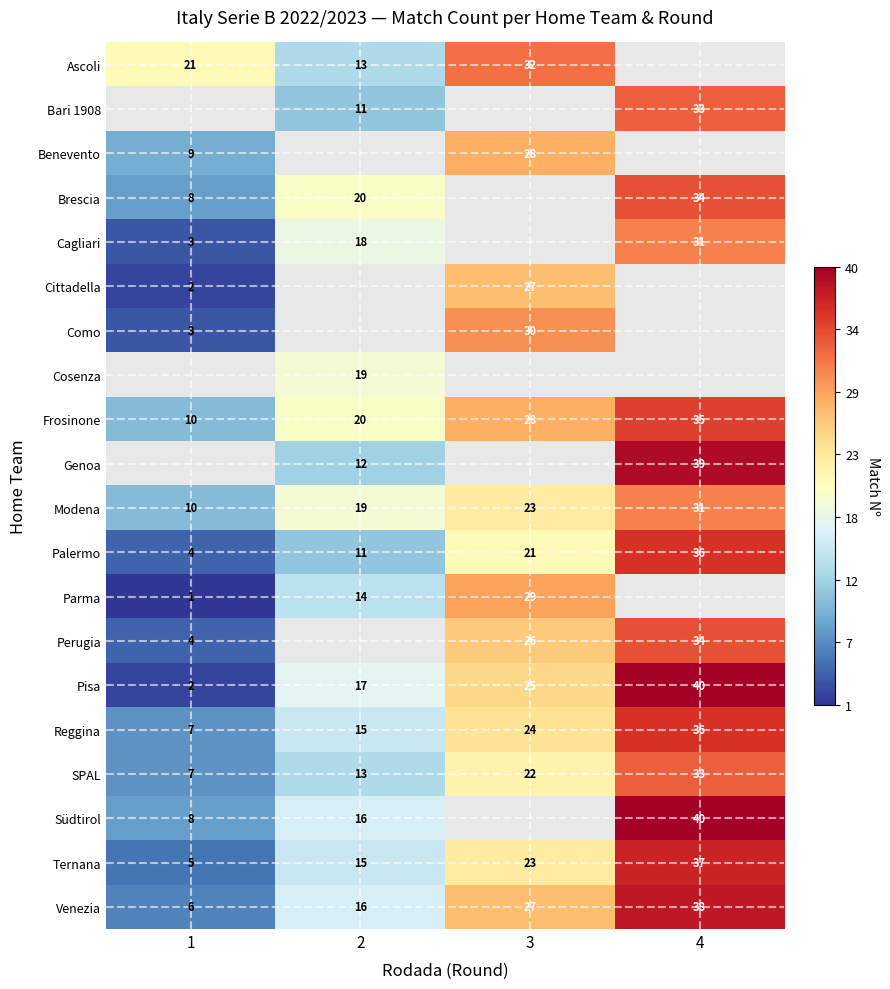

Rank the categories by Ternana value from lowest to highest.

1, 2, 3, 4